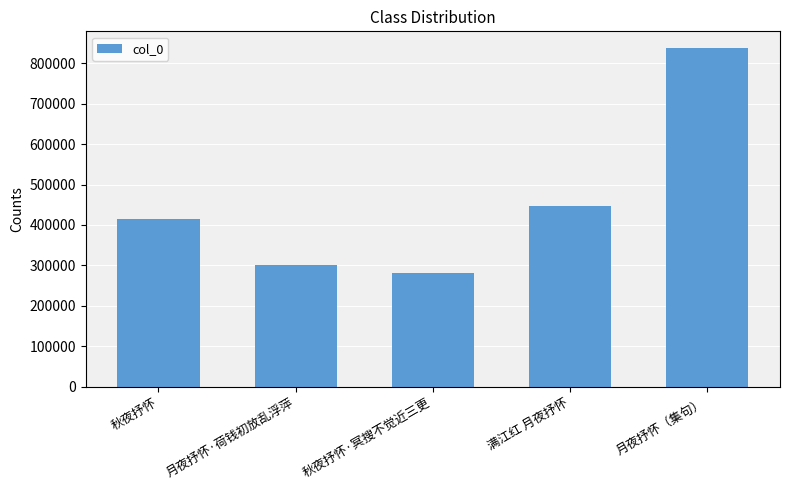

What position from the left is 满江红 月夜抒怀?

4